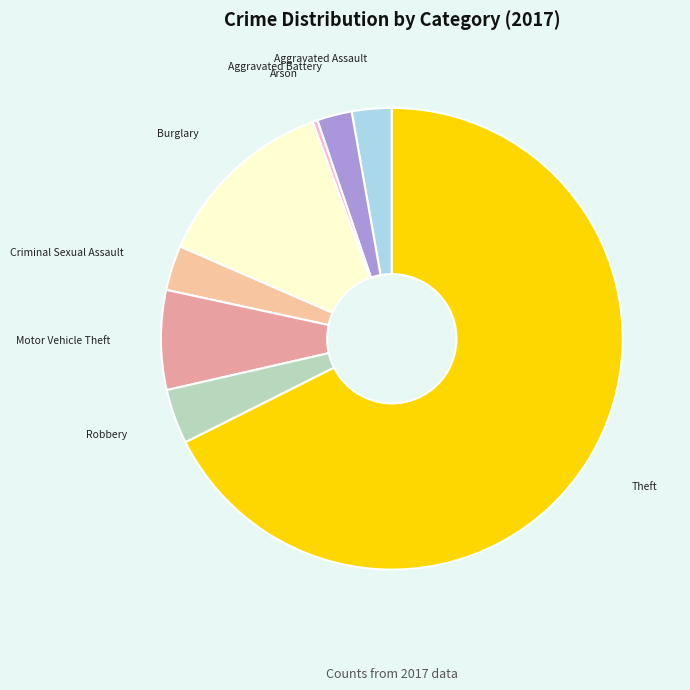

What is the ratio of the value at Motor Vehicle Theft to the value at Aggravated Assault?

2.5